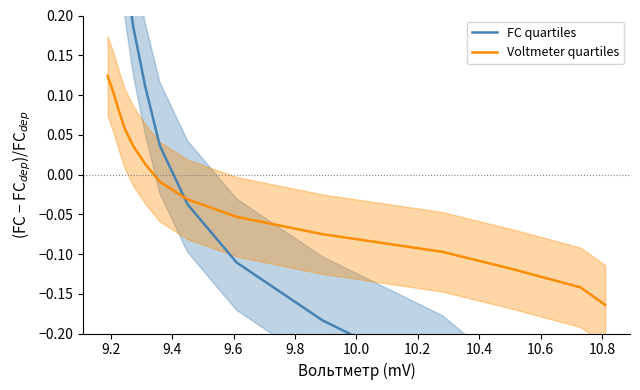

How many distinct data groups are displayed?

2